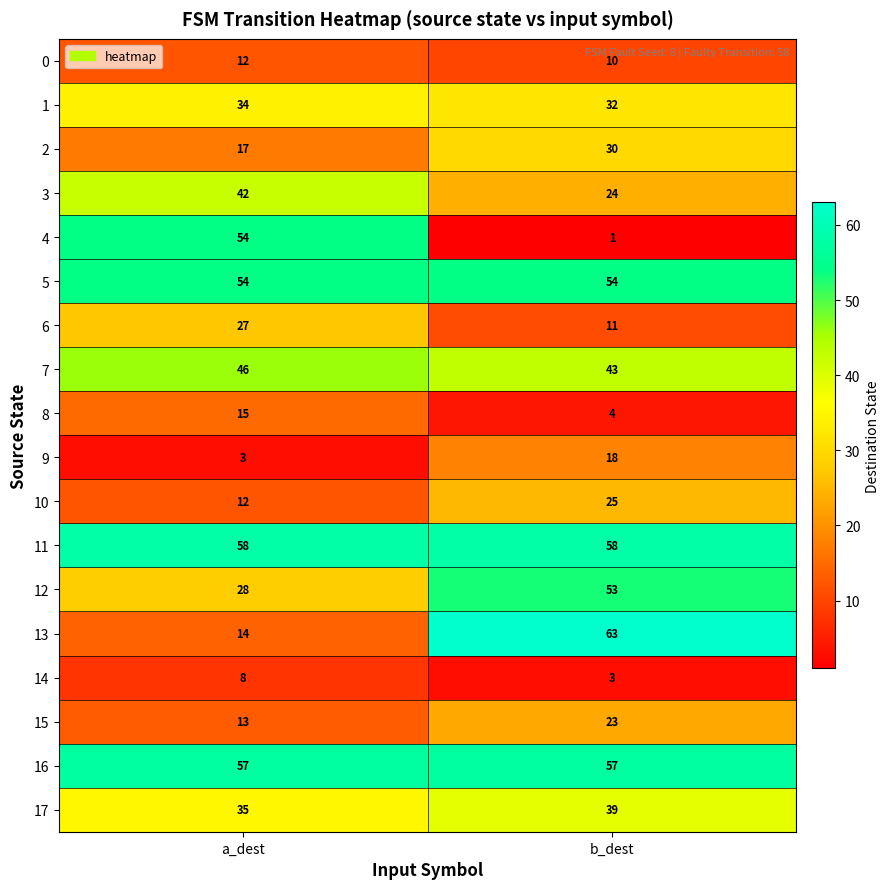

List the labels in order of 10 value, largest first.

b_dest, a_dest